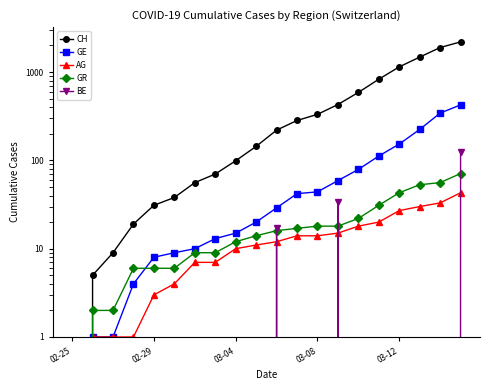

True or false: BE has a value of -48 at 11.

False